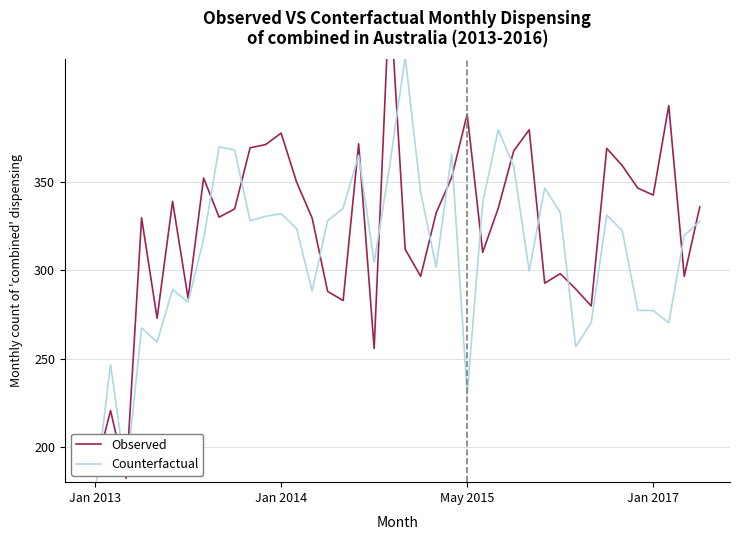

At which category is the sum across all series the highest?

19